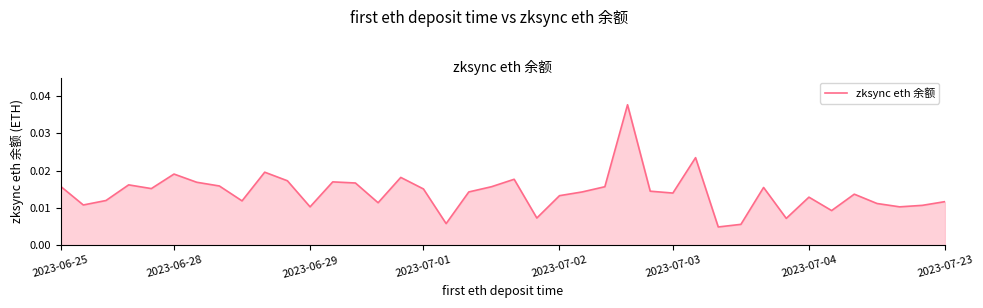

How many series are shown in this chart?

1